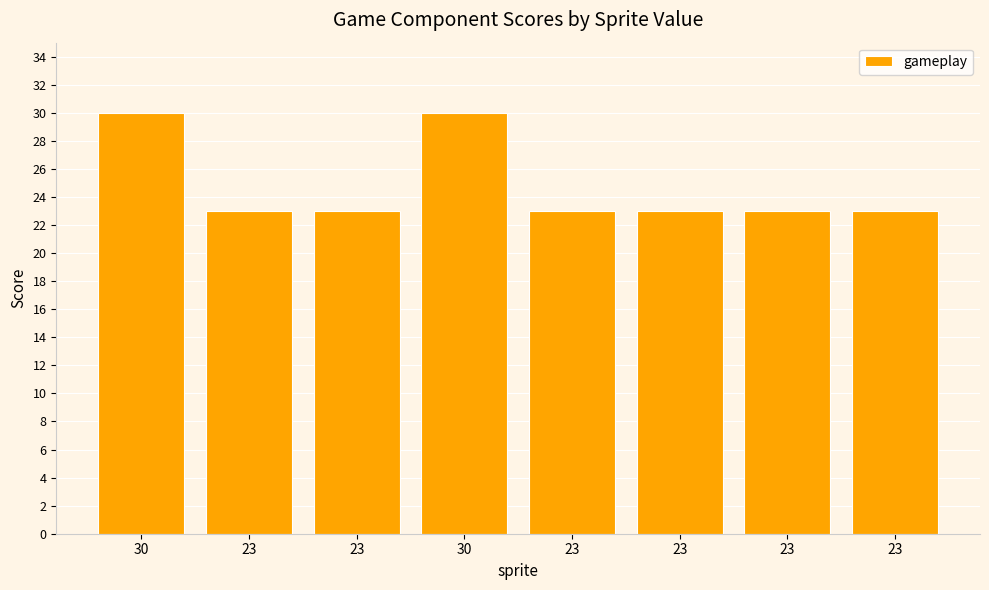

Reading left to right, transcribe all the data shown in this chart.

30=30	23=23	23=23	30=30	23=23	23=23	23=23	23=23